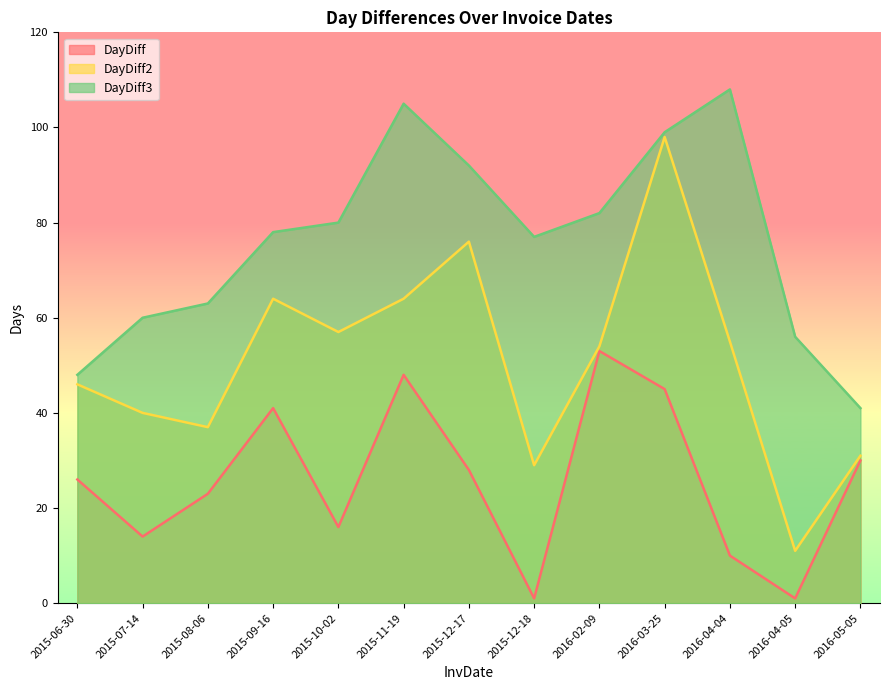

How many lines are shown in the chart?

3